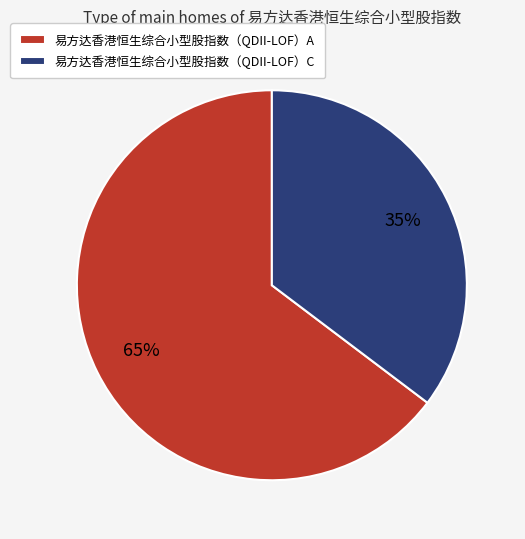

Rank the categories by value from highest to lowest.

易方达香港恒生综合小型股指数（QDII-LOF）A, 易方达香港恒生综合小型股指数（QDII-LOF）C